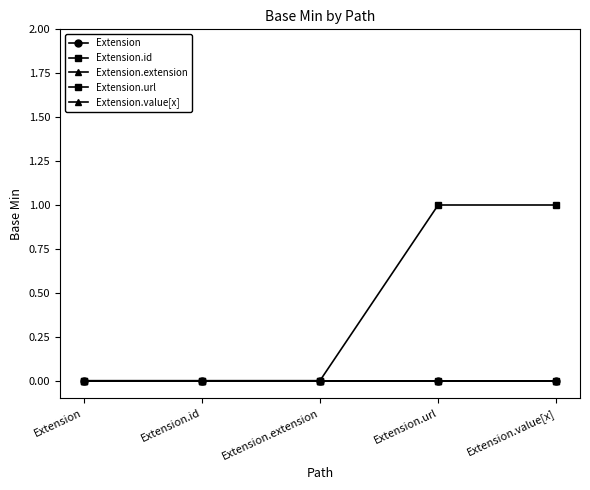

What is the total value across all series at Extension.url?

1